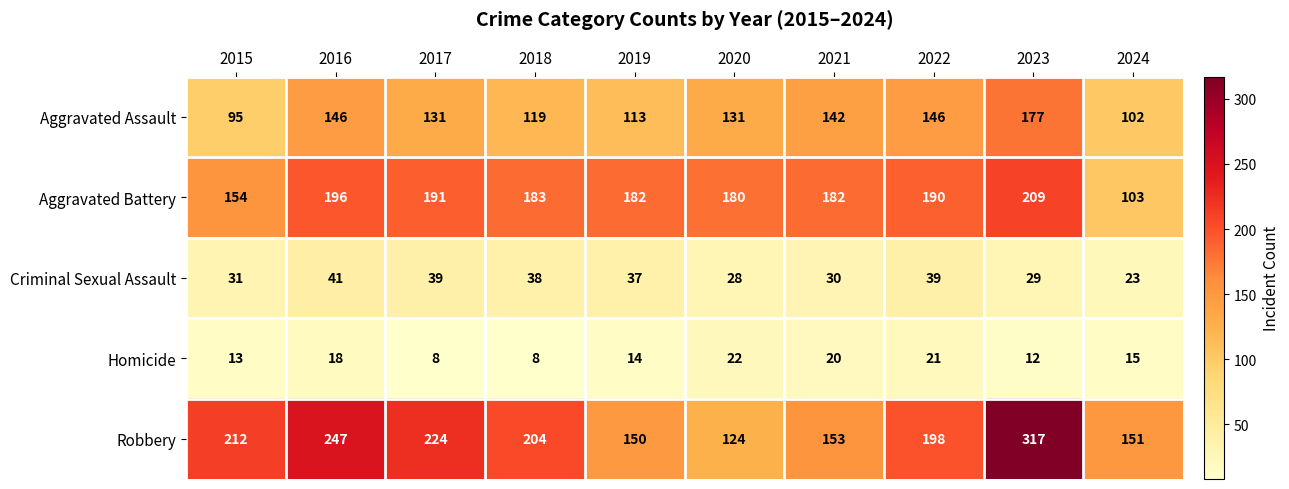

At which category does the chart reach its peak across all series?

2023